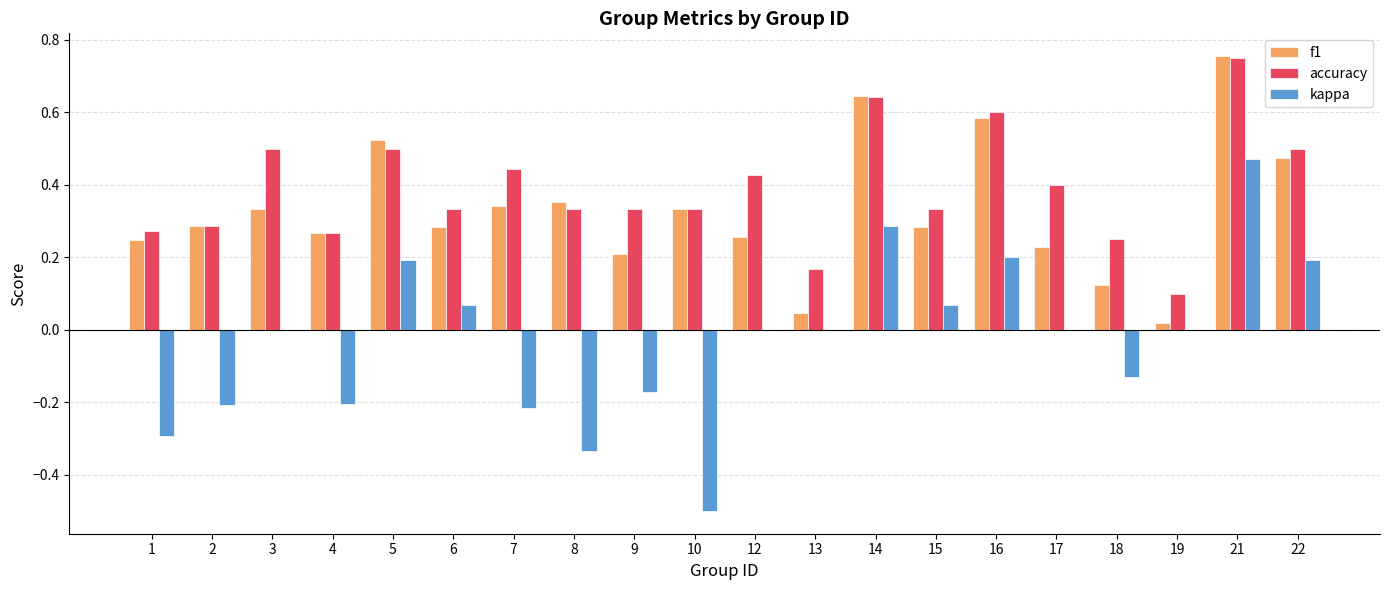

How many groups of bars are there?

20